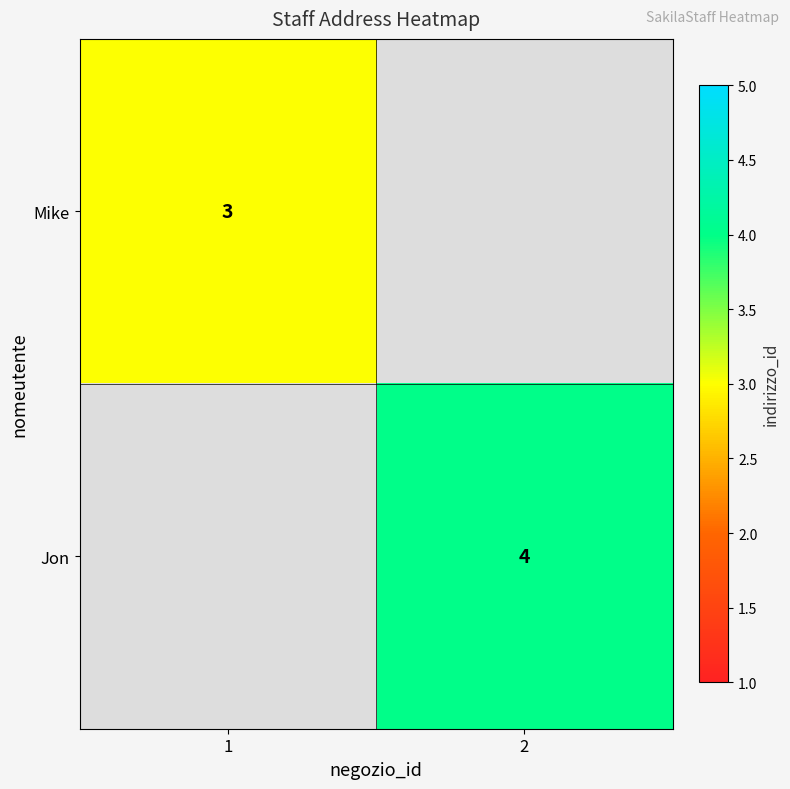

True or false: Mike has a value of 3 at 1.

True